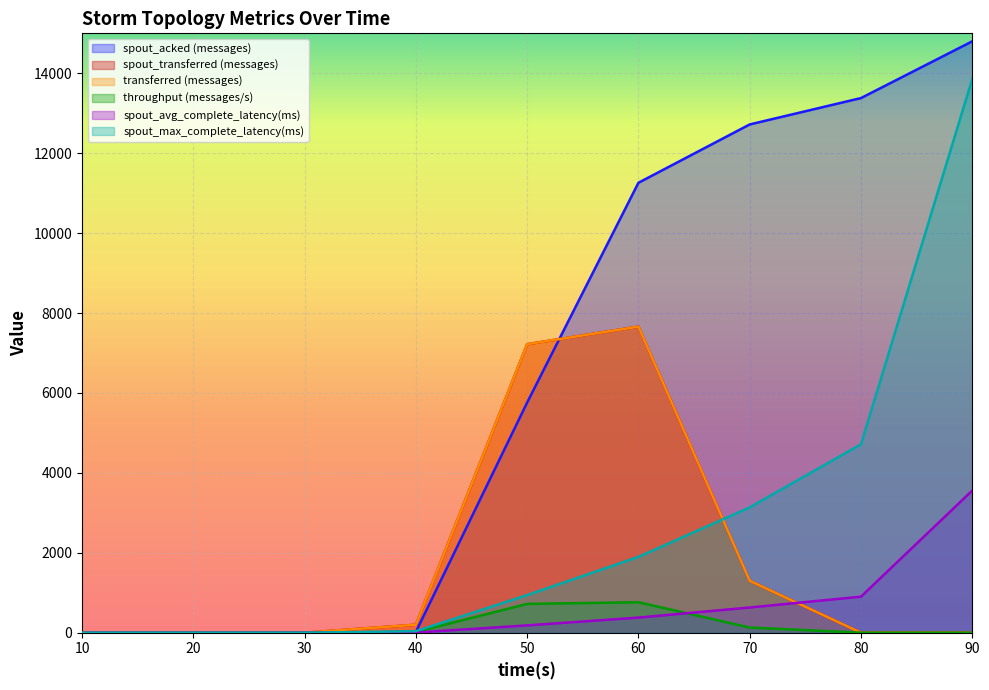

Reading left to right, transcribe all the data shown in this chart.

spout_acked (messages): 10=0.0	20=0.0	30=0.0	40=20.0	50=5760.0	60=11260.0	70=12720.0	80=13380.0	90=14800.0
spout_transferred (messages): 10=0.0	20=0.0	30=0.0	40=200.0	50=7220.0	60=7660.0	70=1300.0	80=0.0	90=0.0
transferred (messages): 10=0.0	20=0.0	30=0.0	40=200.0	50=7220.0	60=7660.0	70=1300.0	80=0.0	90=0.0
throughput (messages/s): 10=0.0	20=0.0	30=0.0	40=19.0	50=720.0	60=762.0	70=129.0	80=0.0	90=0.0
spout_avg_complete_latency(ms): 10=0.0	20=0.0	30=0.0	40=3.7	50=182.9	60=377.9	70=630.3	80=901.3	90=3557.7
spout_max_complete_latency(ms): 10=0.0	20=0.0	30=0.0	40=37.0	50=941.2	60=1897.2	70=3135.8	80=4715.5	90=13857.1